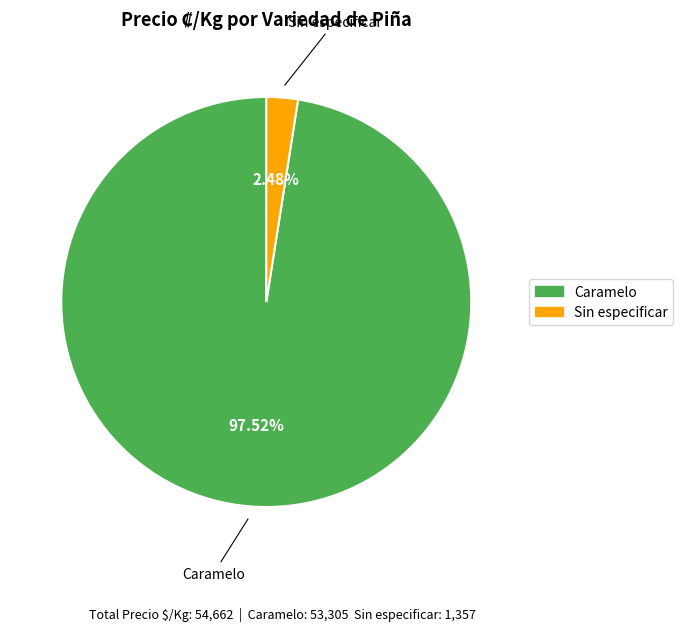

What is the largest slice in the pie chart?

Caramelo